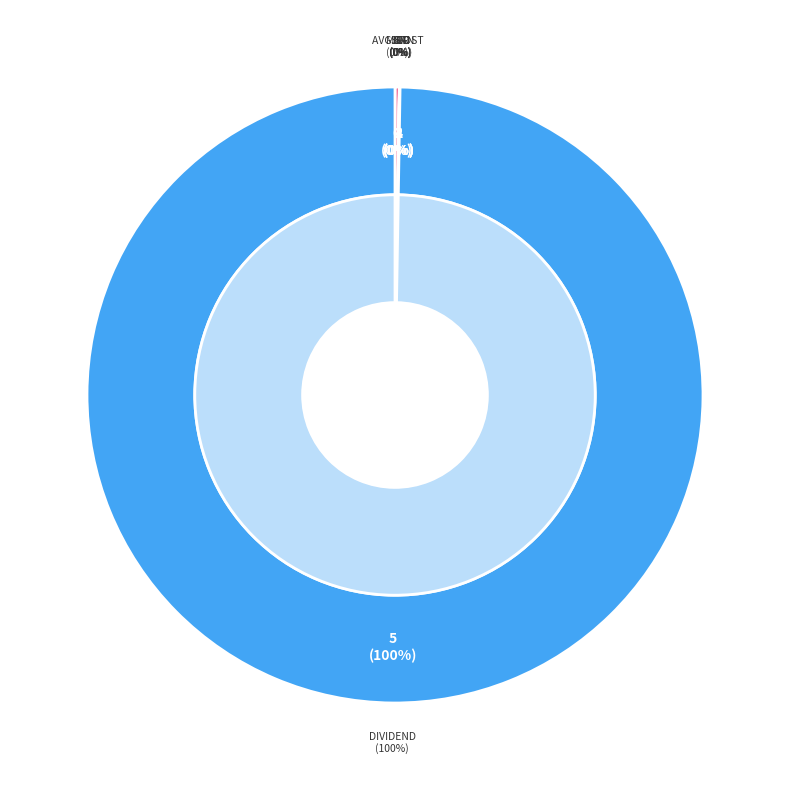

What is the majority slice?

Dividend